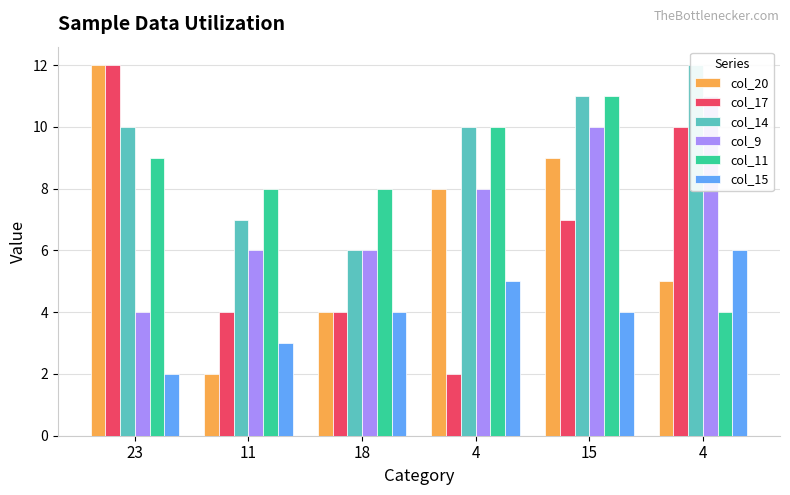

Does the chart contain stacked bars?

No